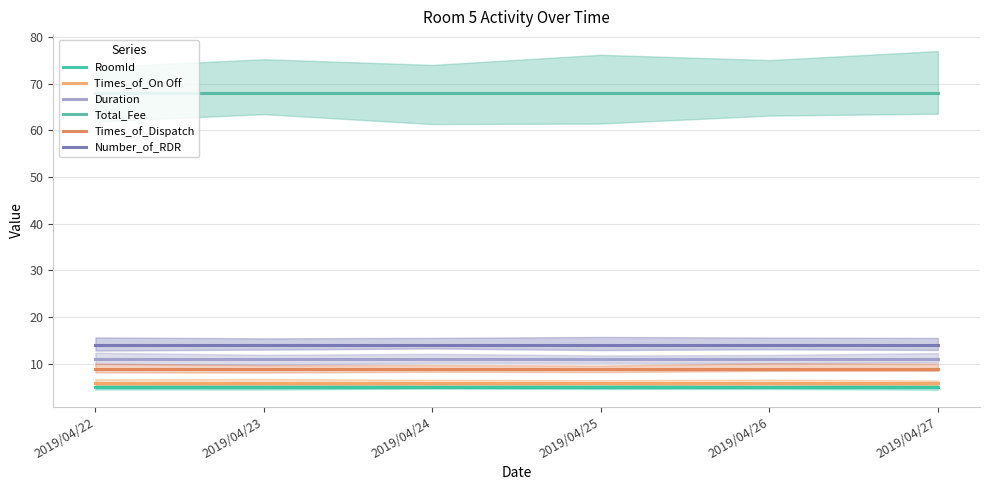

List the labels in order of Number_of_RDR value, largest first.

2019/04/22, 2019/04/23, 2019/04/24, 2019/04/25, 2019/04/26, 2019/04/27